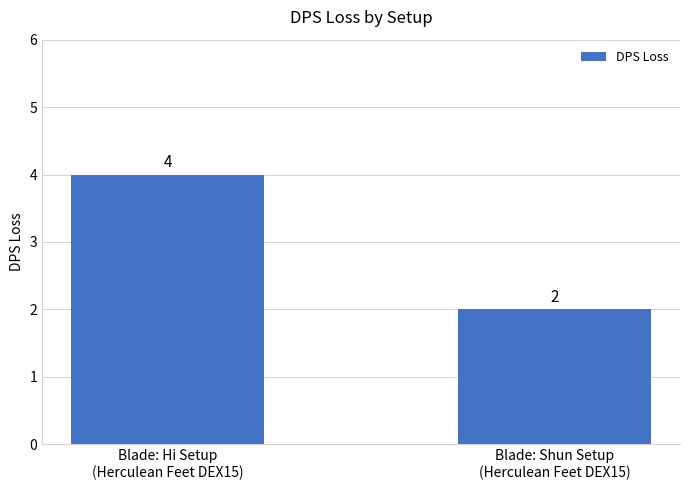

What is the value of the 1st bar from the left?

4